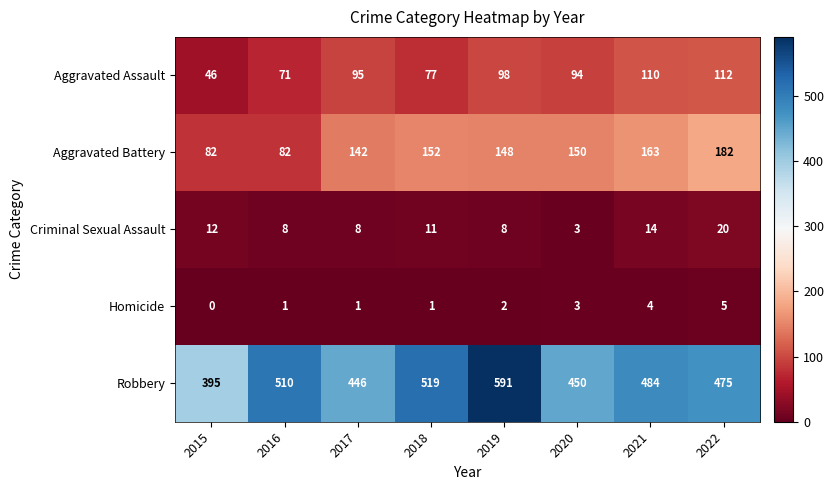

At which category does the chart reach its minimum across all series?

2015